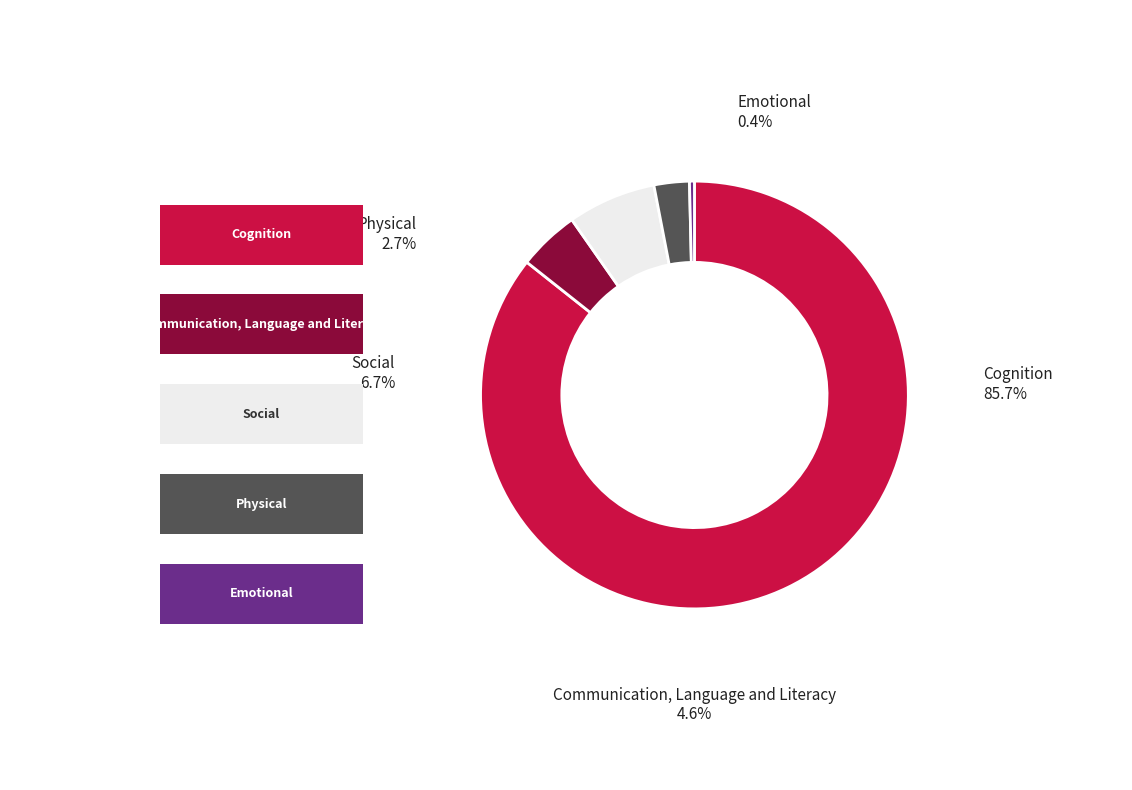

Does any single category account for the majority?

Yes